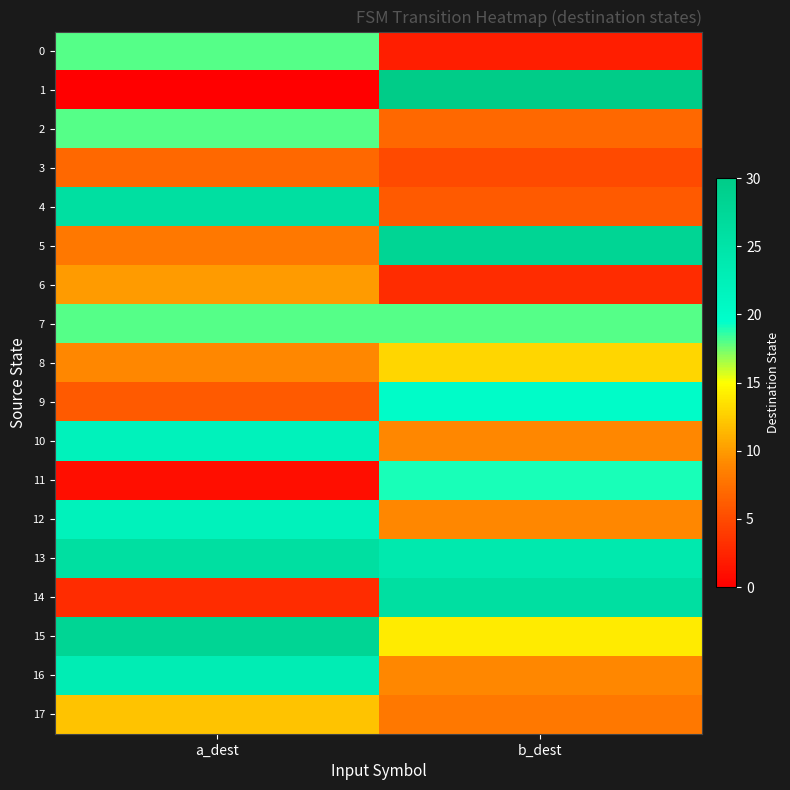

What is the total value across all series at b_dest?

250